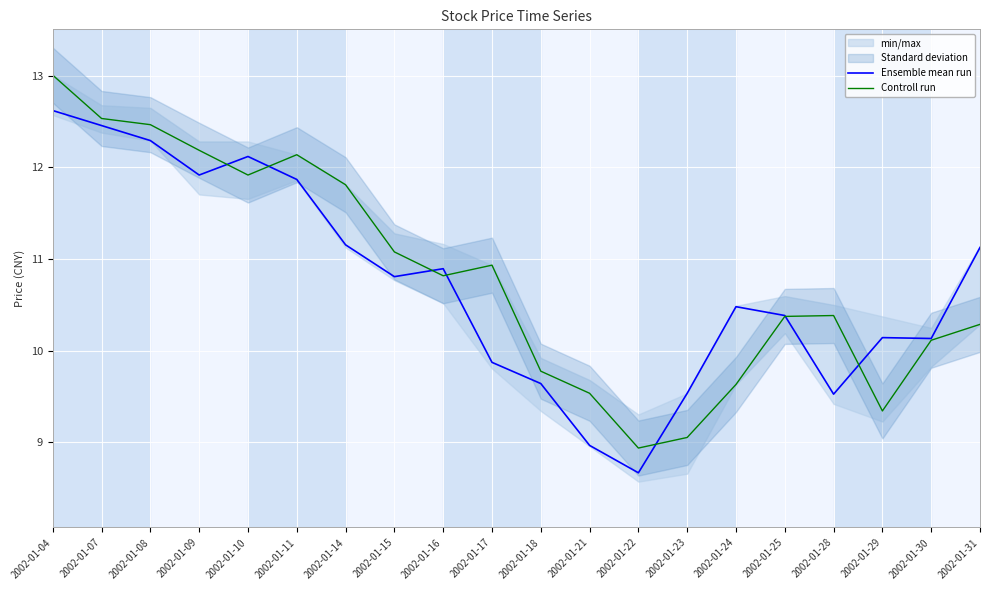

Is the value of Ensemble mean run at 2002-01-25 greater than the value of Controll run at 2002-01-09?

No